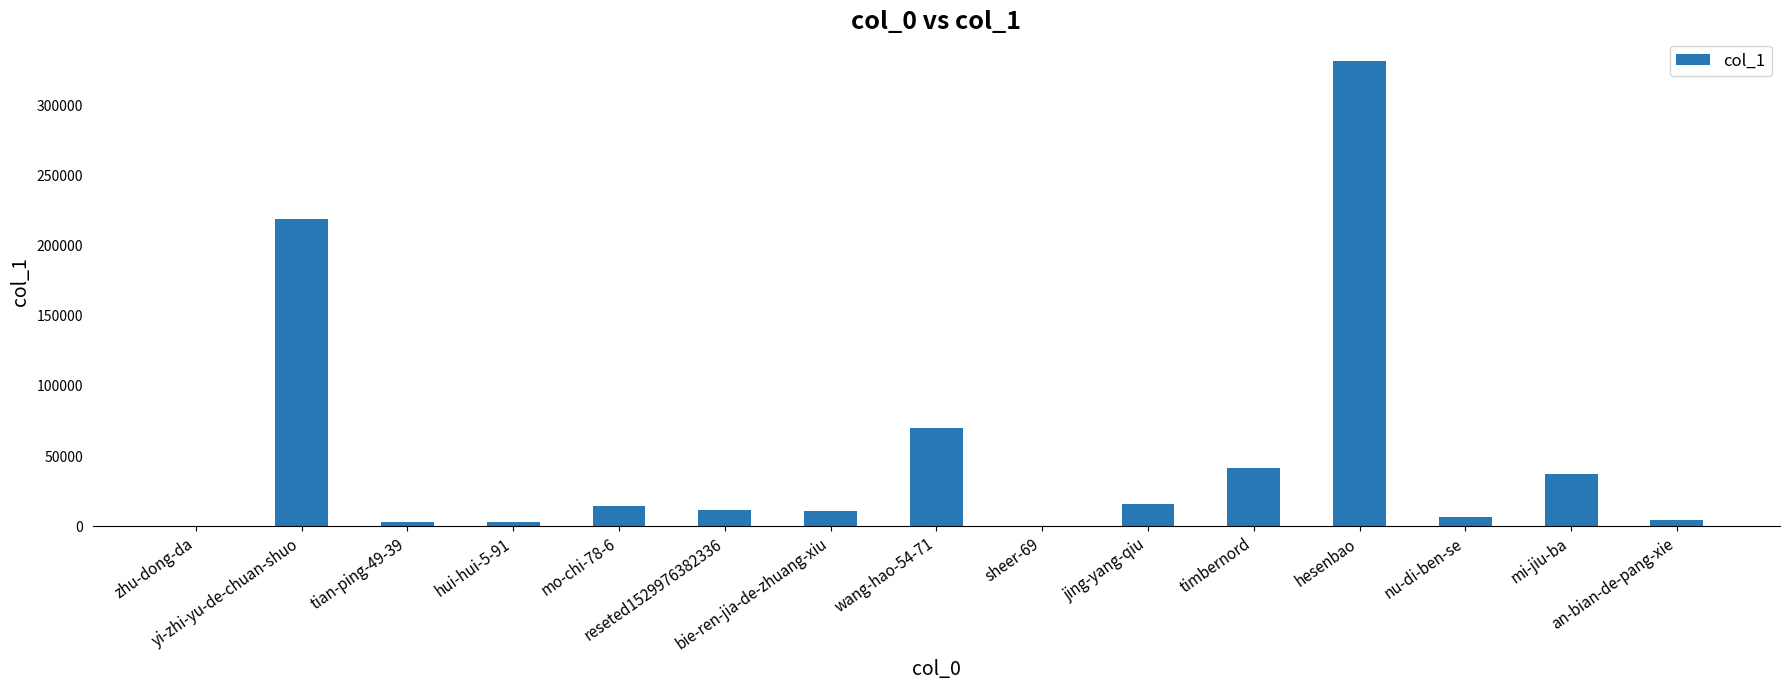

The value at tian-ping-49-39 is 2912. True or false?

True